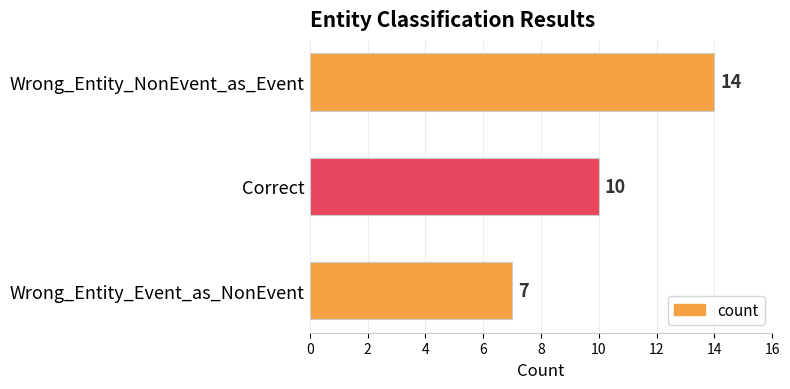

True or false: the data shows 17 at Correct.

False